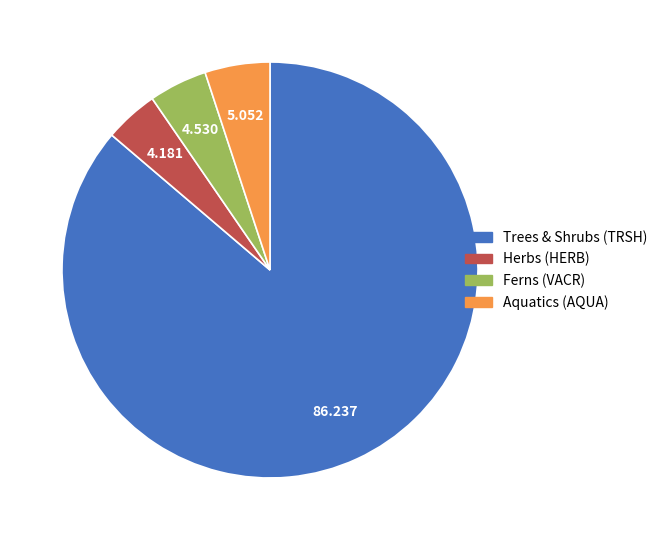

Is Aquatics (AQUA) the majority of the pie?

No